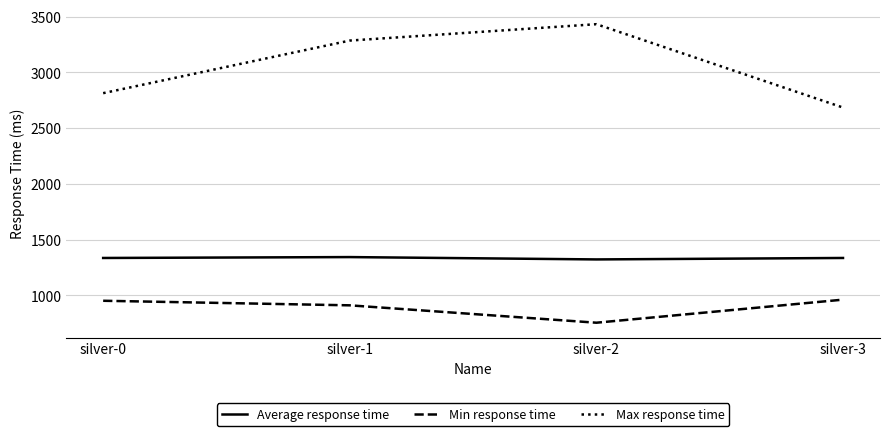

Where is Max response time nearest to the value 3059?

silver-1